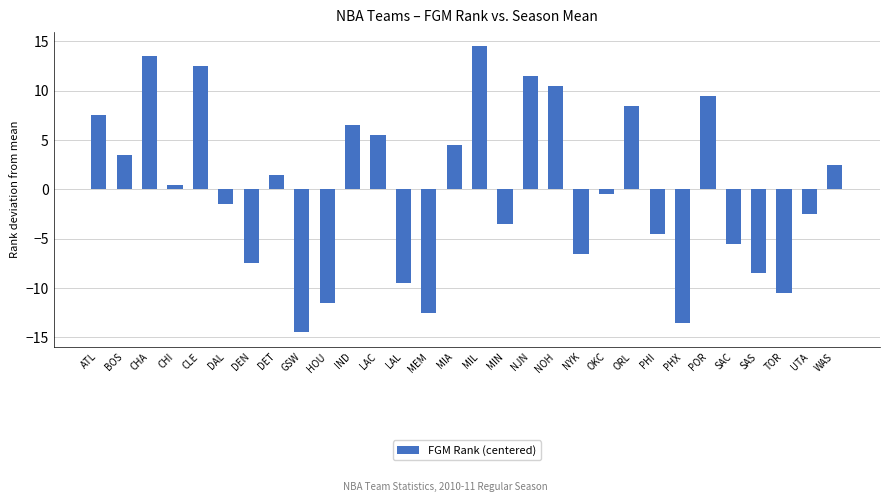

Is it true that the value at POR is 14.7?

False